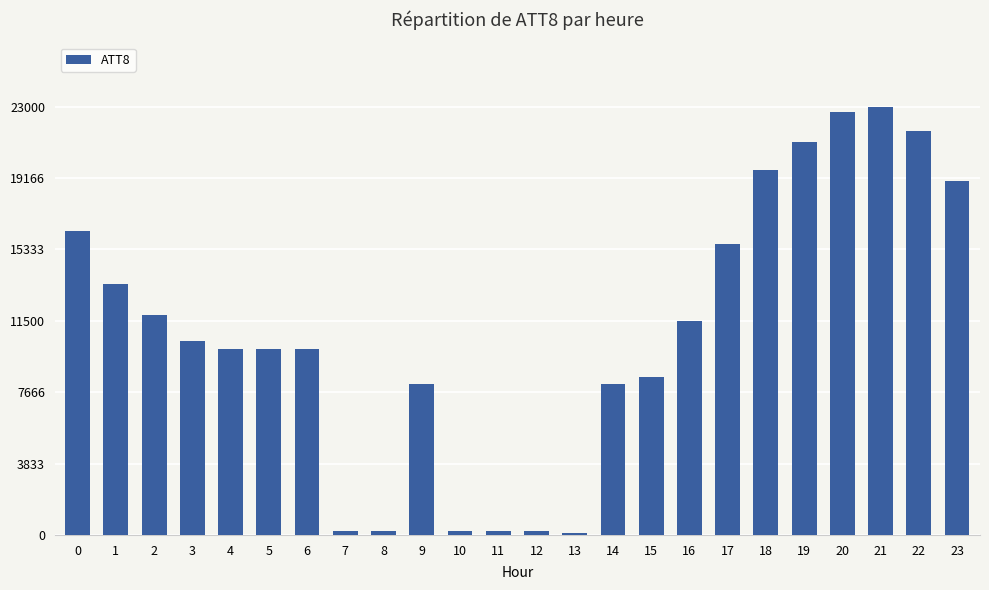

What is the sum of all values?

262000